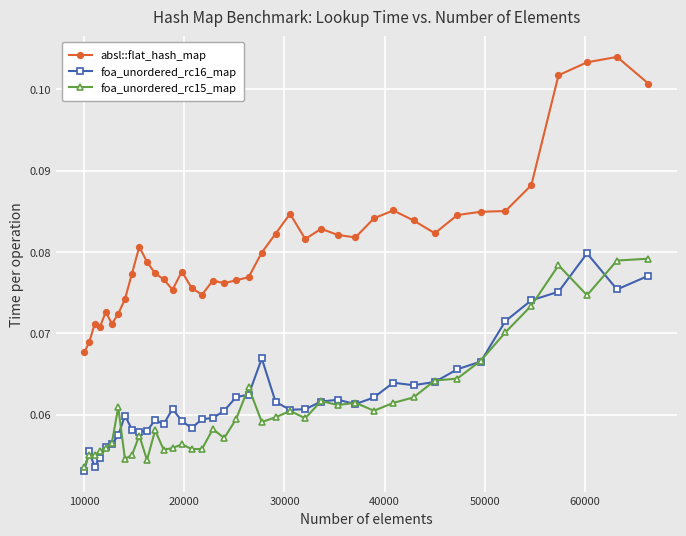

True or false: absl::flat_hash_map and foa_unordered_rc15_map cross at least once.

False